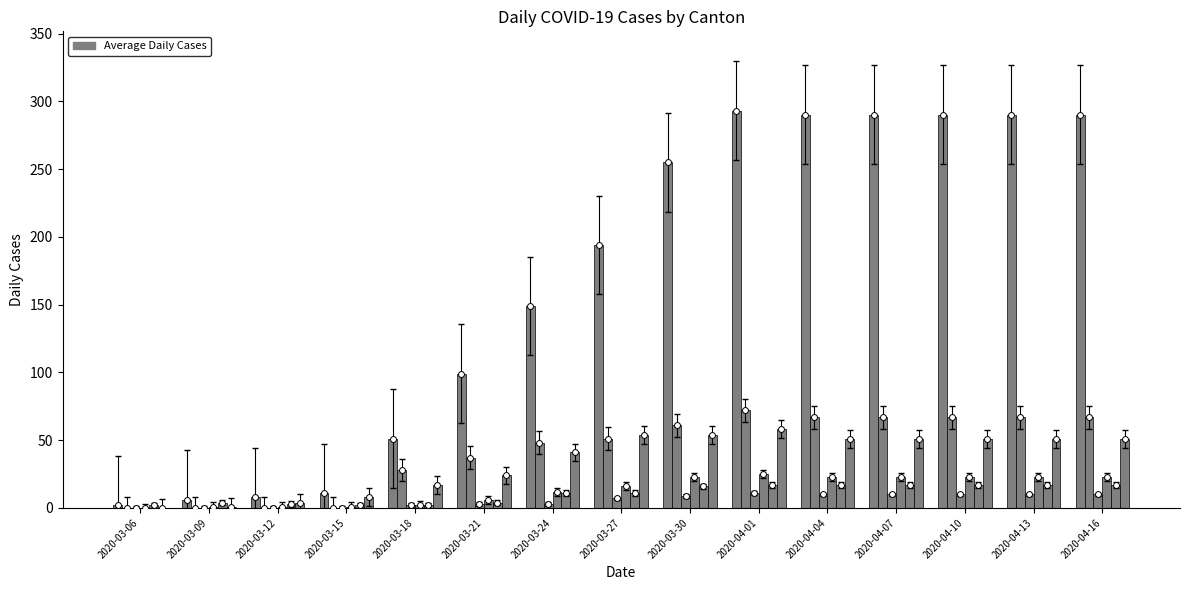

Which series reaches the maximum Y coordinate?

CH